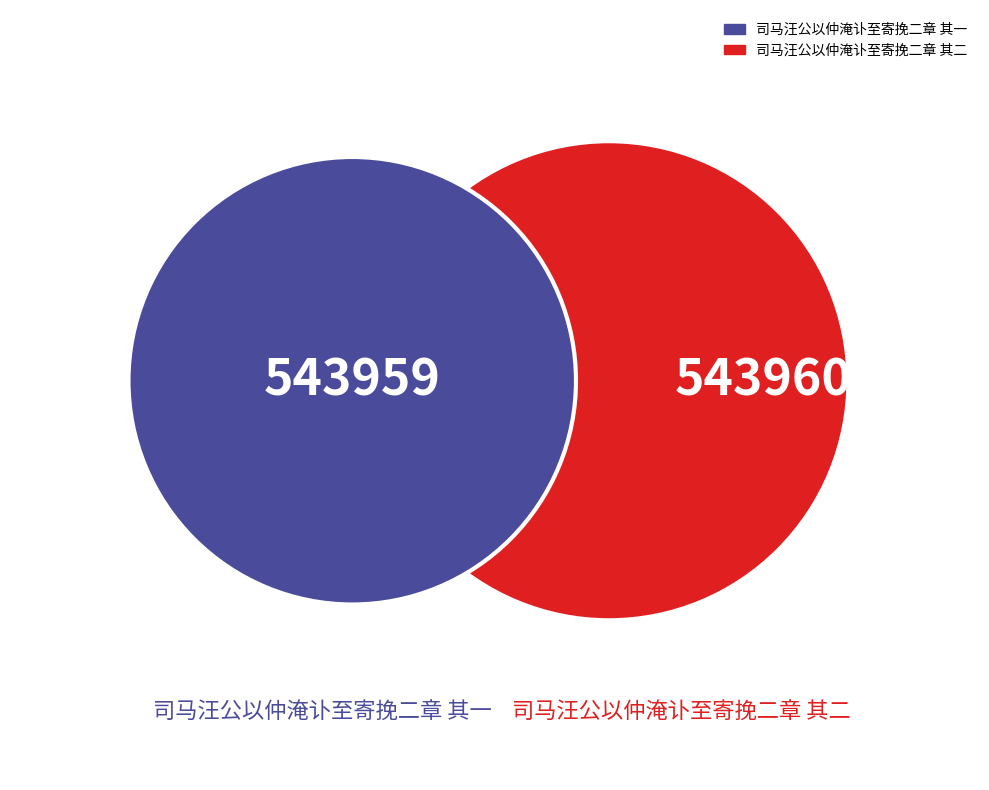

Combined, do 司马汪公以仲淹讣至寄挽二章 其二 and 司马汪公以仲淹讣至寄挽二章 其一 account for over 50%?

Yes